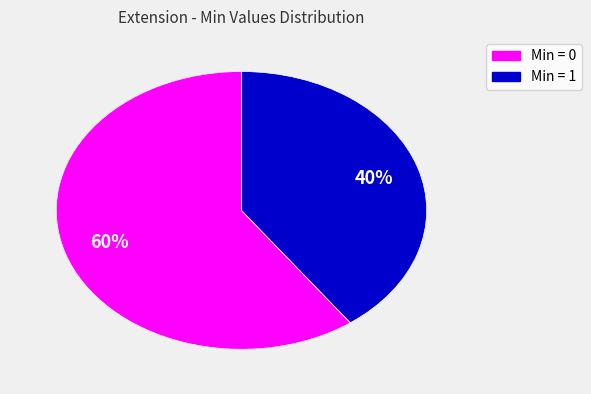

True or false: Min = 1 accounts for 40% of the total.

True